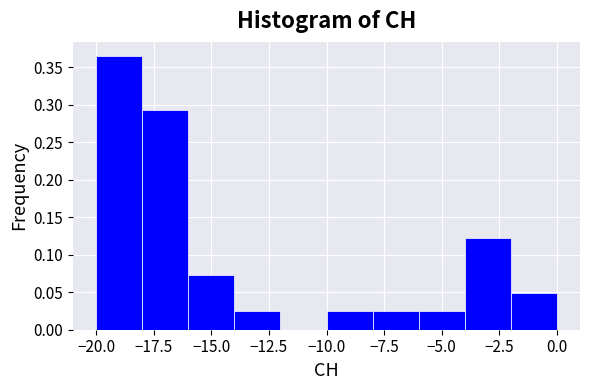

Over which range of the x-axis is the bar tallest?

-20 to -18